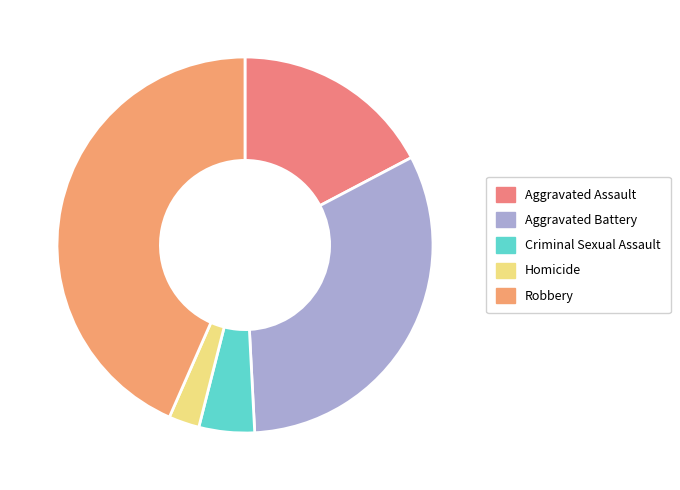

To the nearest percent, what percentage of the pie is Aggravated Battery?

32%